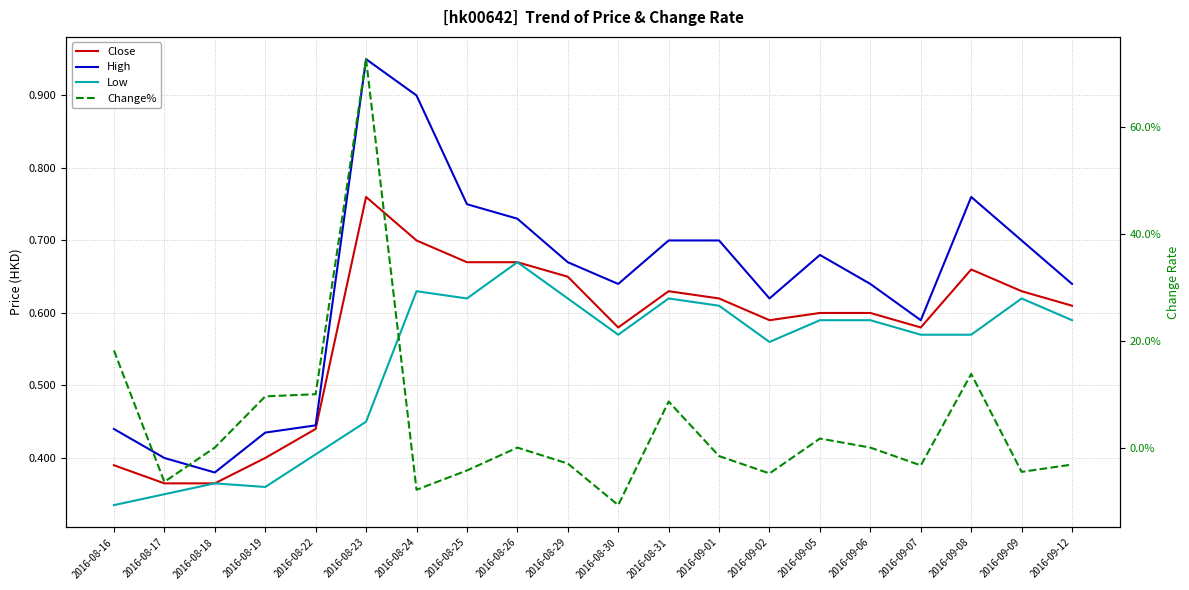

At which category does Close reach its first local peak?

2016-08-23